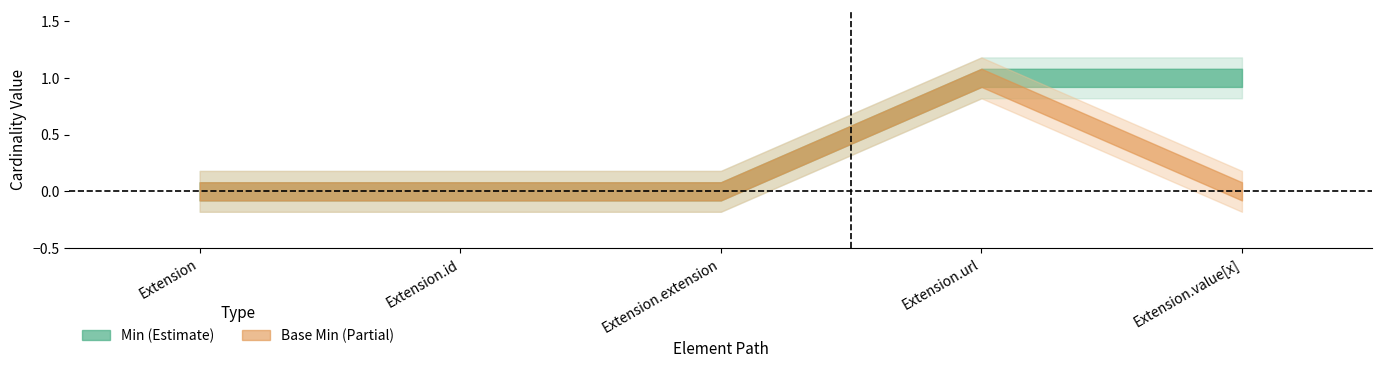

What is the difference between the maximum and second lowest values in the Min series?

1